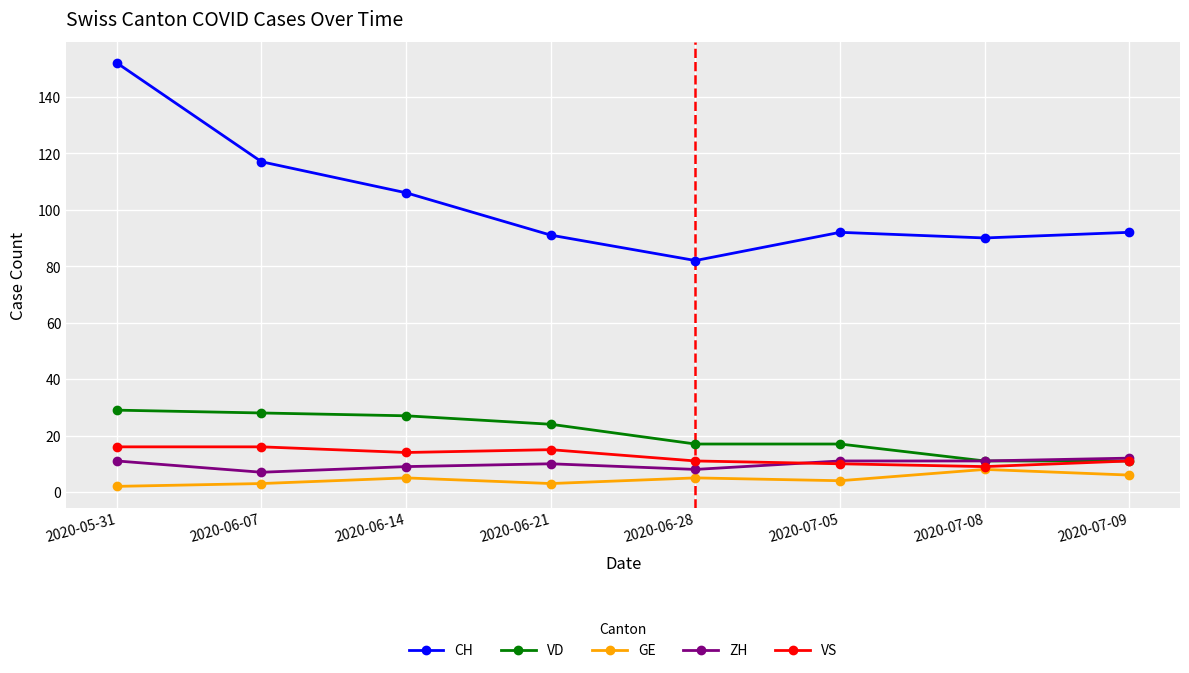

Reading right to left, extract all data points from this chart.

CH: 2020-07-09=92	2020-07-08=90	2020-07-05=92	2020-06-28=82	2020-06-21=91	2020-06-14=106	2020-06-07=117	2020-05-31=152
VD: 2020-07-09=11	2020-07-08=11	2020-07-05=17	2020-06-28=17	2020-06-21=24	2020-06-14=27	2020-06-07=28	2020-05-31=29
GE: 2020-07-09=6	2020-07-08=8	2020-07-05=4	2020-06-28=5	2020-06-21=3	2020-06-14=5	2020-06-07=3	2020-05-31=2
ZH: 2020-07-09=12	2020-07-08=11	2020-07-05=11	2020-06-28=8	2020-06-21=10	2020-06-14=9	2020-06-07=7	2020-05-31=11
VS: 2020-07-09=11	2020-07-08=9	2020-07-05=10	2020-06-28=11	2020-06-21=15	2020-06-14=14	2020-06-07=16	2020-05-31=16